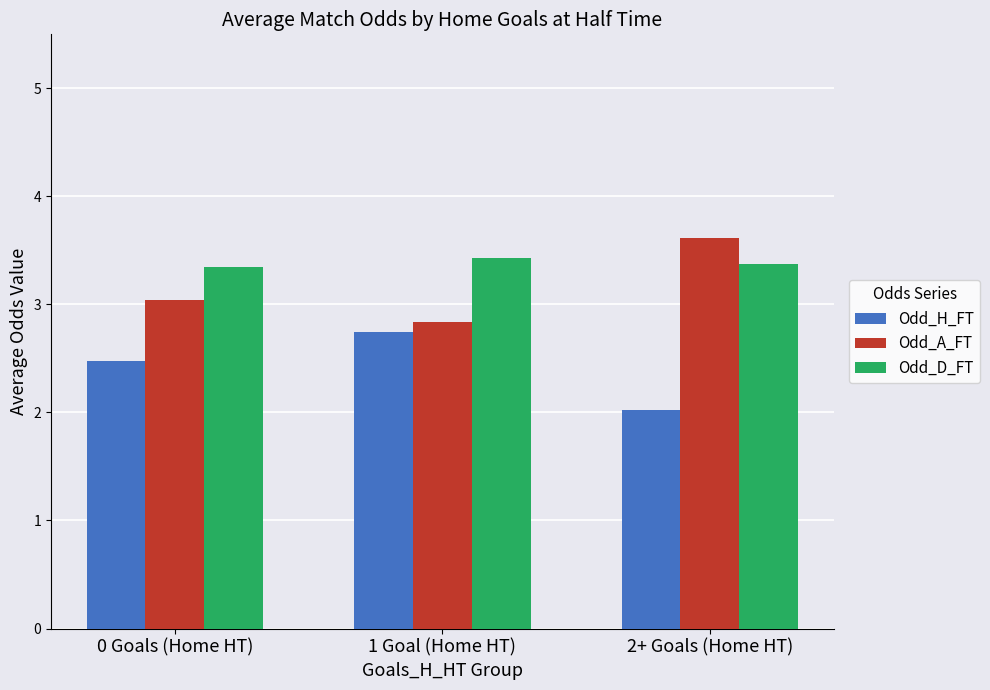

What position from the left is 0 Goals (Home HT)?

1